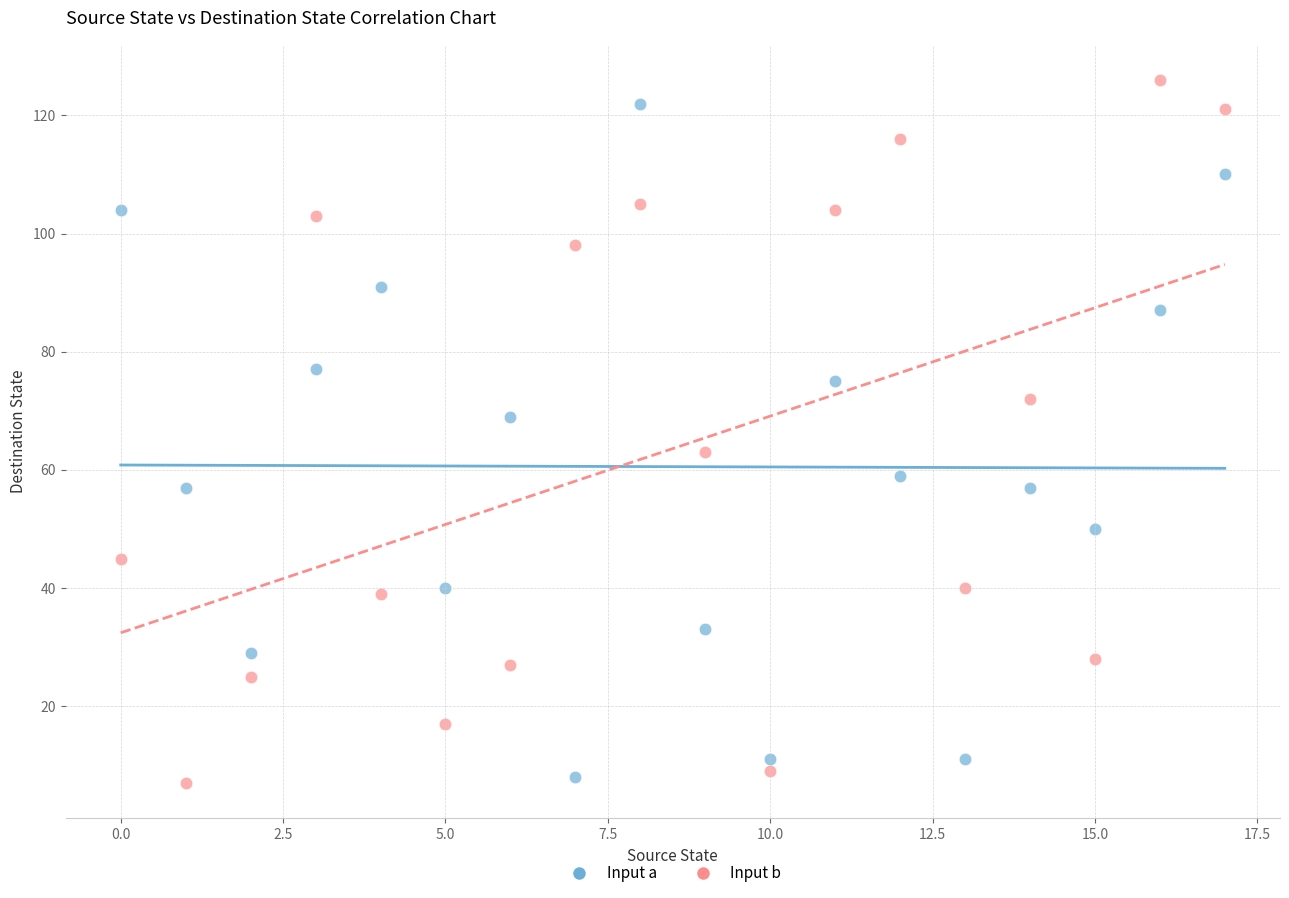

Across all data points, what is the range of Y values (max minus min)?

119